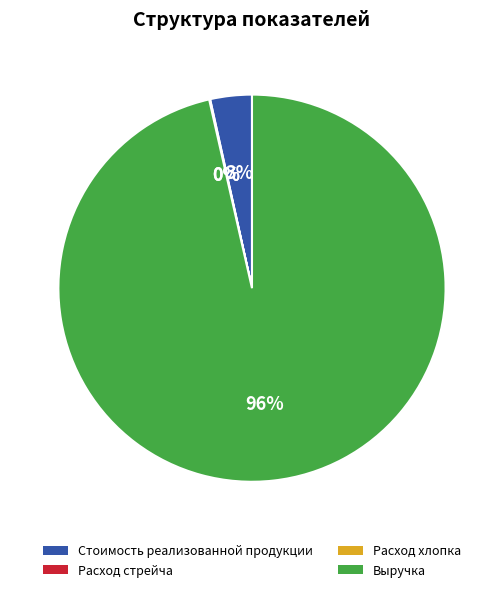

The Стоимость реализованной продукции slice represents 3% of the pie. True or false?

True